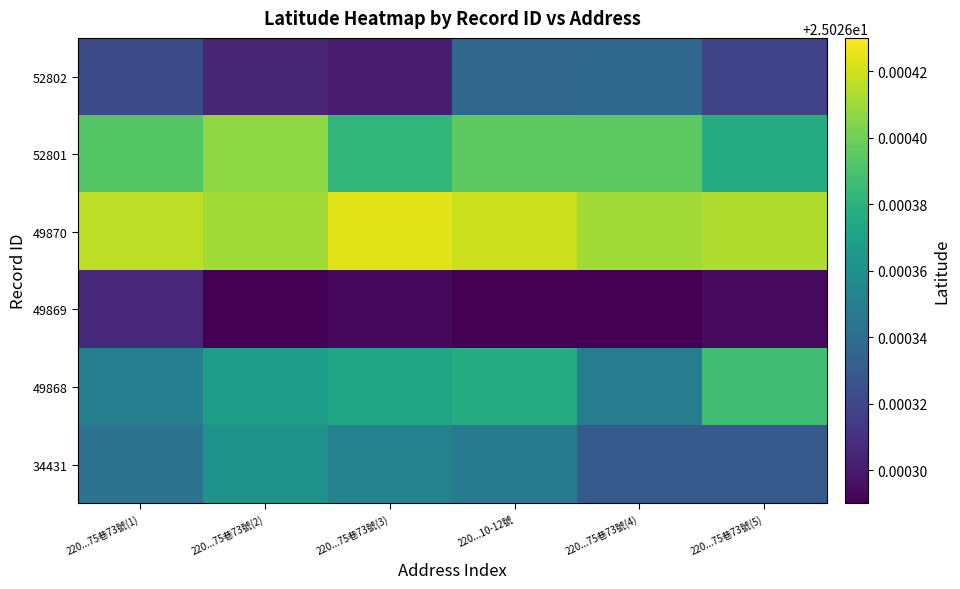

Reading left to right, extract all data points from this chart.

34431: 220...75巷73號(1)=25.0	220...75巷73號(2)=25.0	220...75巷73號(3)=25.0	220...10-12號=25.0	220...75巷73號(4)=25.0	220...75巷73號(5)=25.0
49868: 220...75巷73號(1)=25.0	220...75巷73號(2)=25.0	220...75巷73號(3)=25.0	220...10-12號=25.0	220...75巷73號(4)=25.0	220...75巷73號(5)=25.0
49869: 220...75巷73號(1)=25.0	220...75巷73號(2)=25.0	220...75巷73號(3)=25.0	220...10-12號=25.0	220...75巷73號(4)=25.0	220...75巷73號(5)=25.0
49870: 220...75巷73號(1)=25.0	220...75巷73號(2)=25.0	220...75巷73號(3)=25.0	220...10-12號=25.0	220...75巷73號(4)=25.0	220...75巷73號(5)=25.0
52801: 220...75巷73號(1)=25.0	220...75巷73號(2)=25.0	220...75巷73號(3)=25.0	220...10-12號=25.0	220...75巷73號(4)=25.0	220...75巷73號(5)=25.0
52802: 220...75巷73號(1)=25.0	220...75巷73號(2)=25.0	220...75巷73號(3)=25.0	220...10-12號=25.0	220...75巷73號(4)=25.0	220...75巷73號(5)=25.0